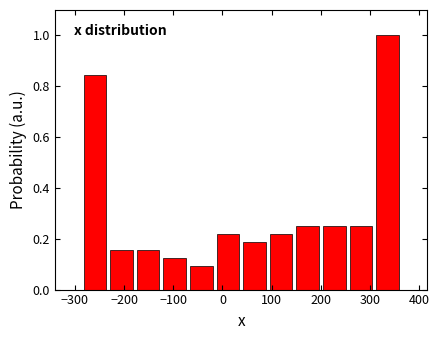

Reading left to right, list every bar in this chart as the range it spans on the x-axis followed by its height. Neither the bar edges nor the heights are printed on the chart, so give them approximately, as read against the axes.

-290 to -230: 0.84
-230 to -180: 0.16
-180 to -120: 0.16
-120 to -70: 0.12
-70 to -20: 0.10
-20 to 40: 0.22
40 to 90: 0.18
90 to 150: 0.22
150 to 200: 0.26
200 to 250: 0.26
250 to 310: 0.26
310 to 360: 1.00